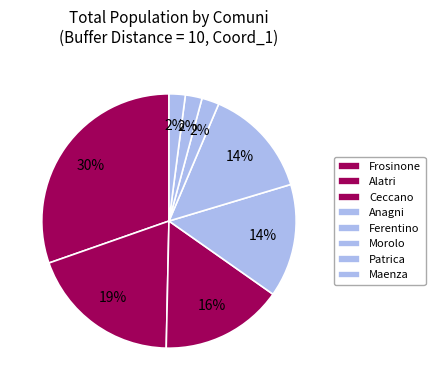

Is there a majority slice in this chart?

No